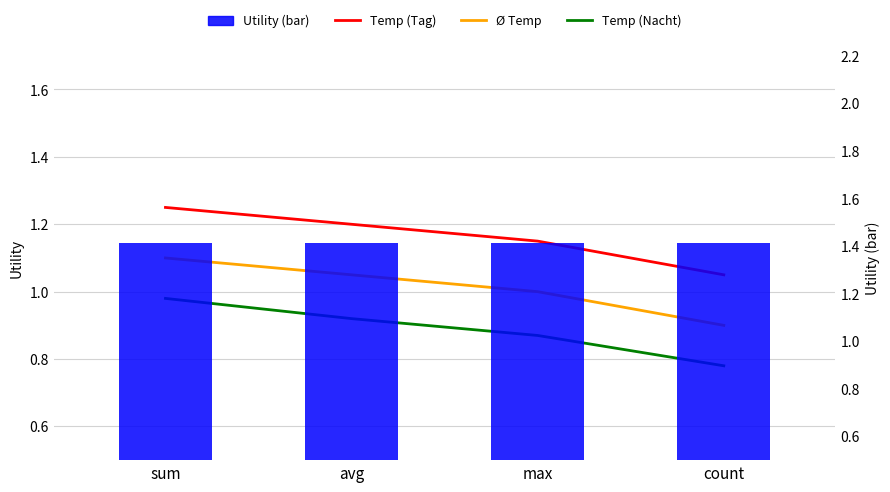

Rank the series by their average value, from lowest to highest.

Temp (Nacht), Ø Temp, Temp (Tag), Utility (bar)